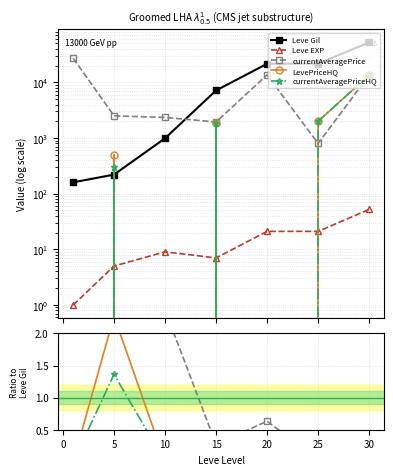

How many lines are shown in the chart?

5